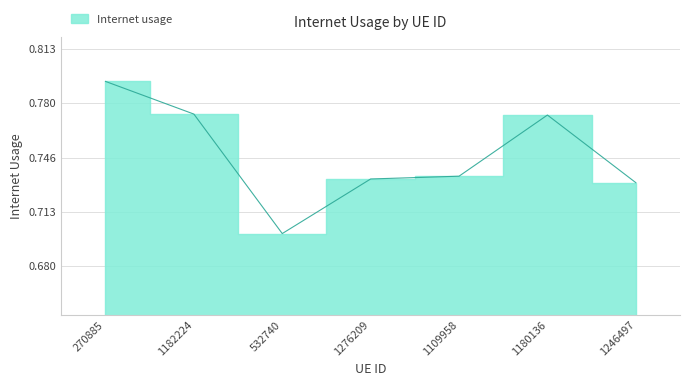

What is the label of the 1st point from the right?

1246497